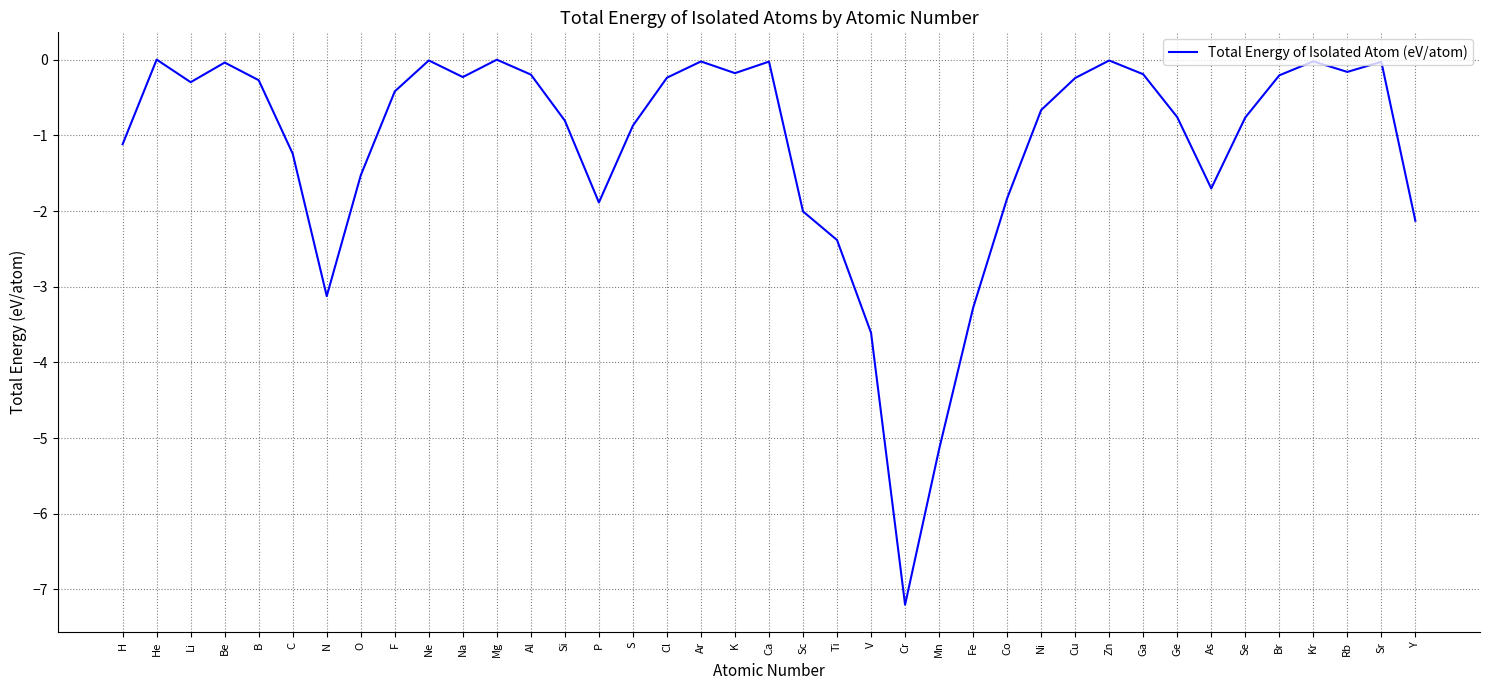

What is the change in value from Ca to Ge?

-0.7